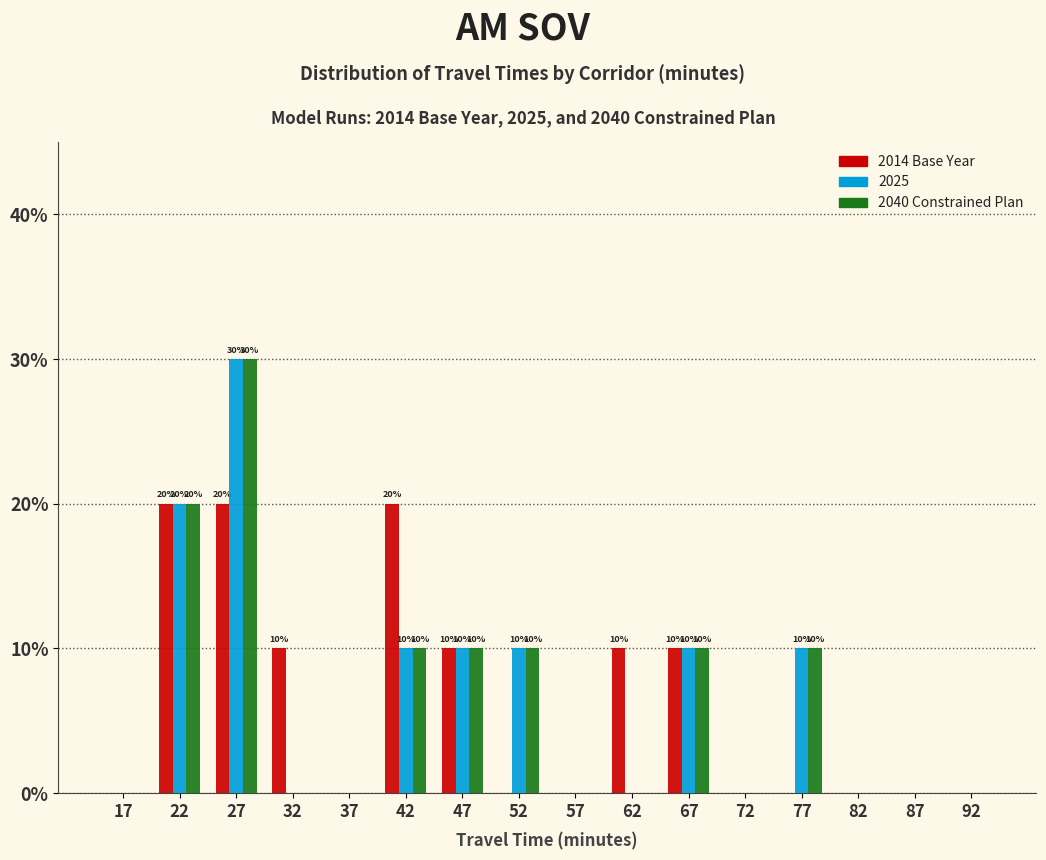

In the 2025 series, which range on the x-axis has the tallest bar?

25 to 30